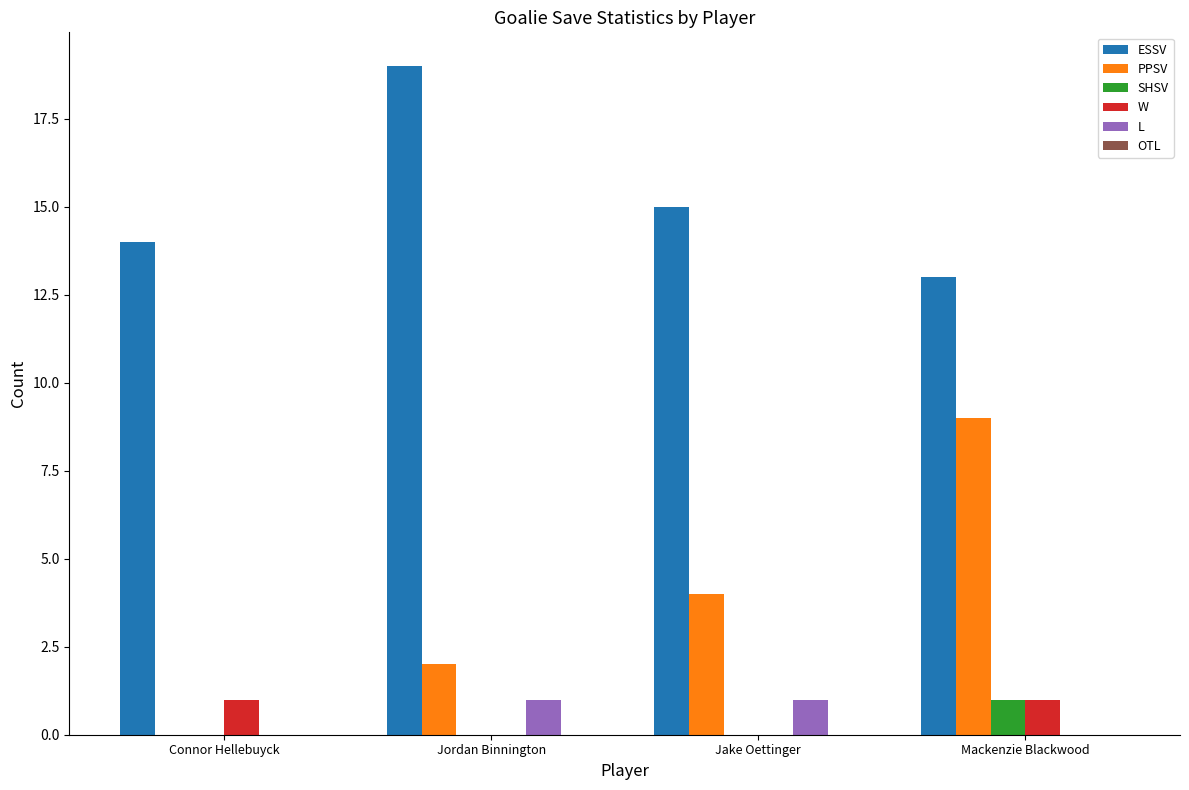

What is the spread (max minus min) of values at Mackenzie Blackwood?

13